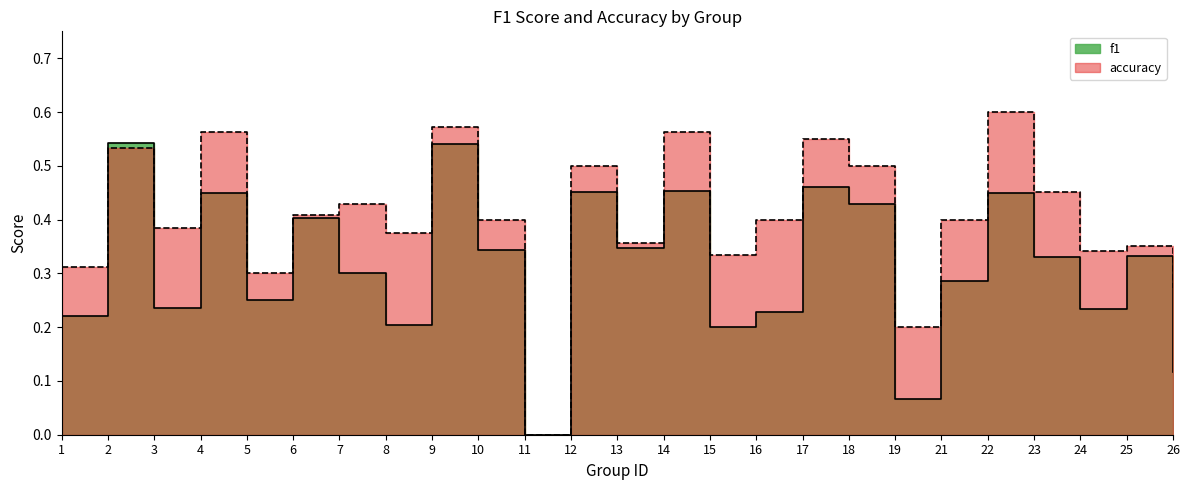

What is the value of the f1 point at the 16th from the left?

0.2